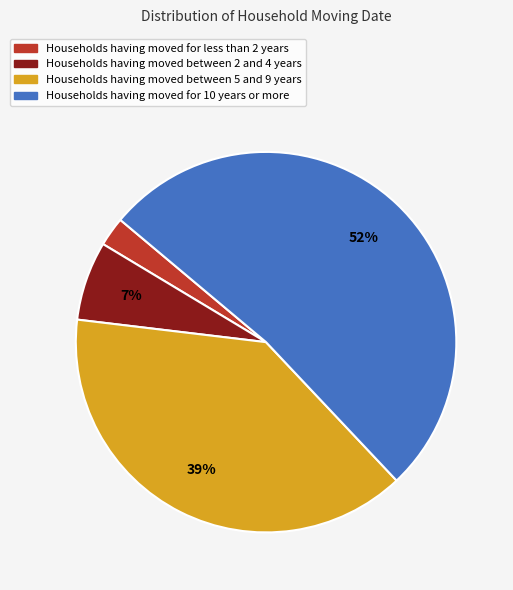

To the nearest percent, what is the average slice percentage?

25%